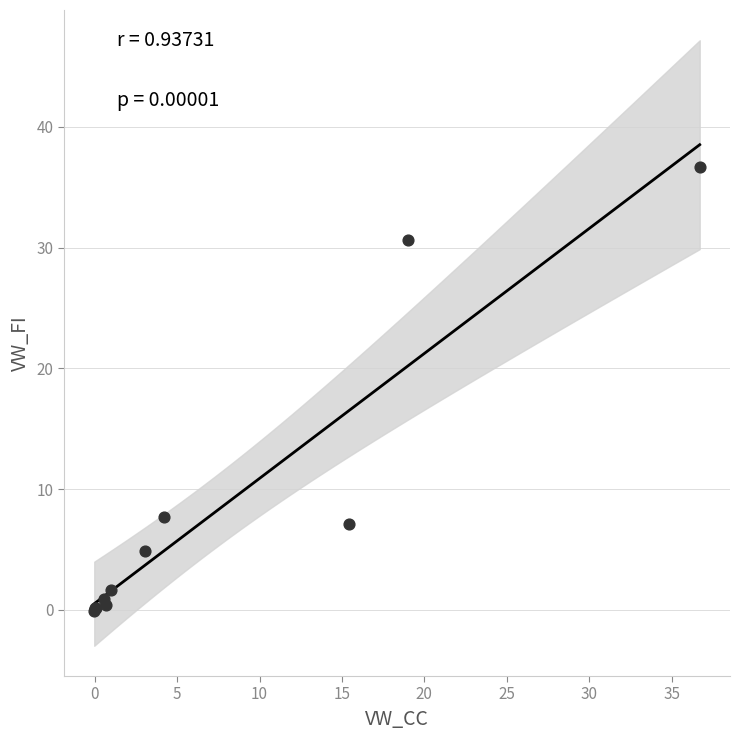

What Y value in the scatter plot is closest to 18?

7.7